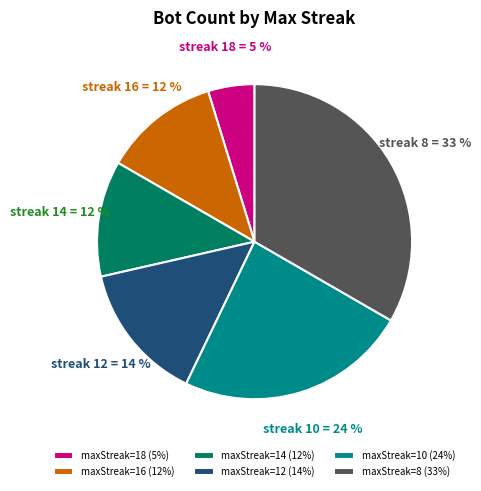

Does any single category account for the majority?

No